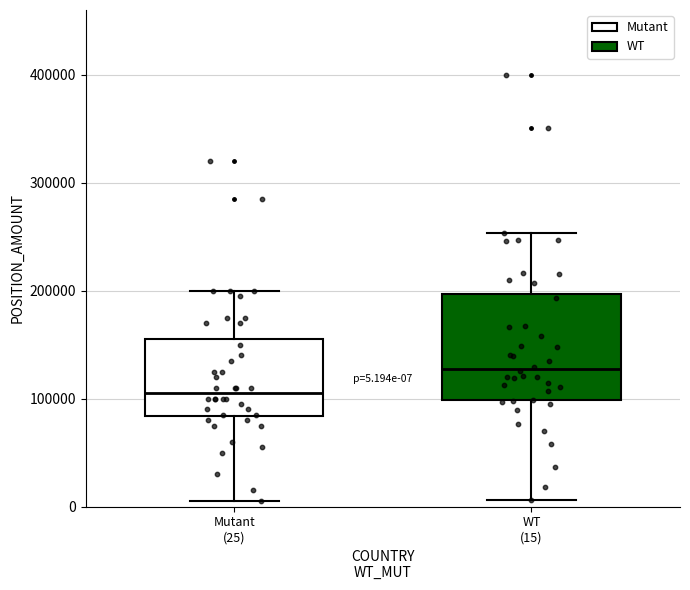

Which box has the highest median line?

WT (15)